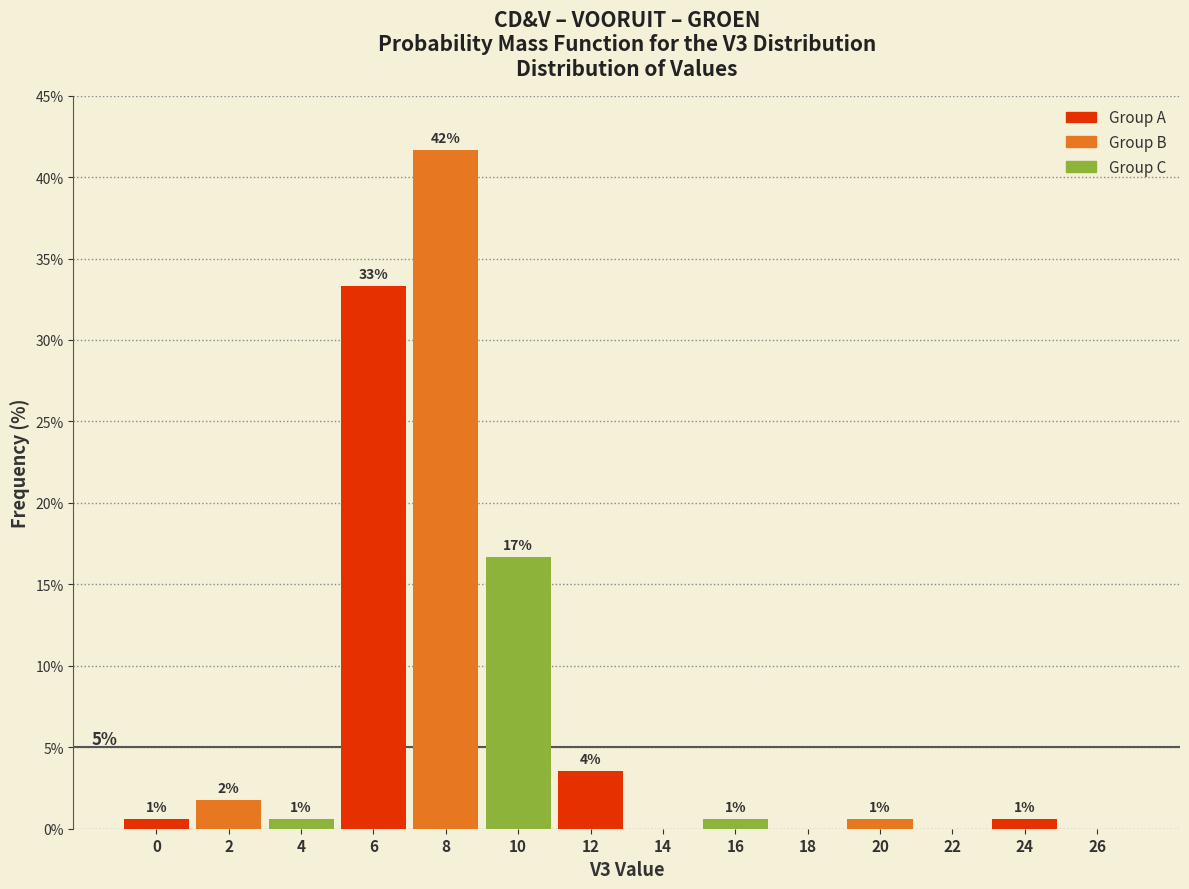

Are the bars horizontal?

No